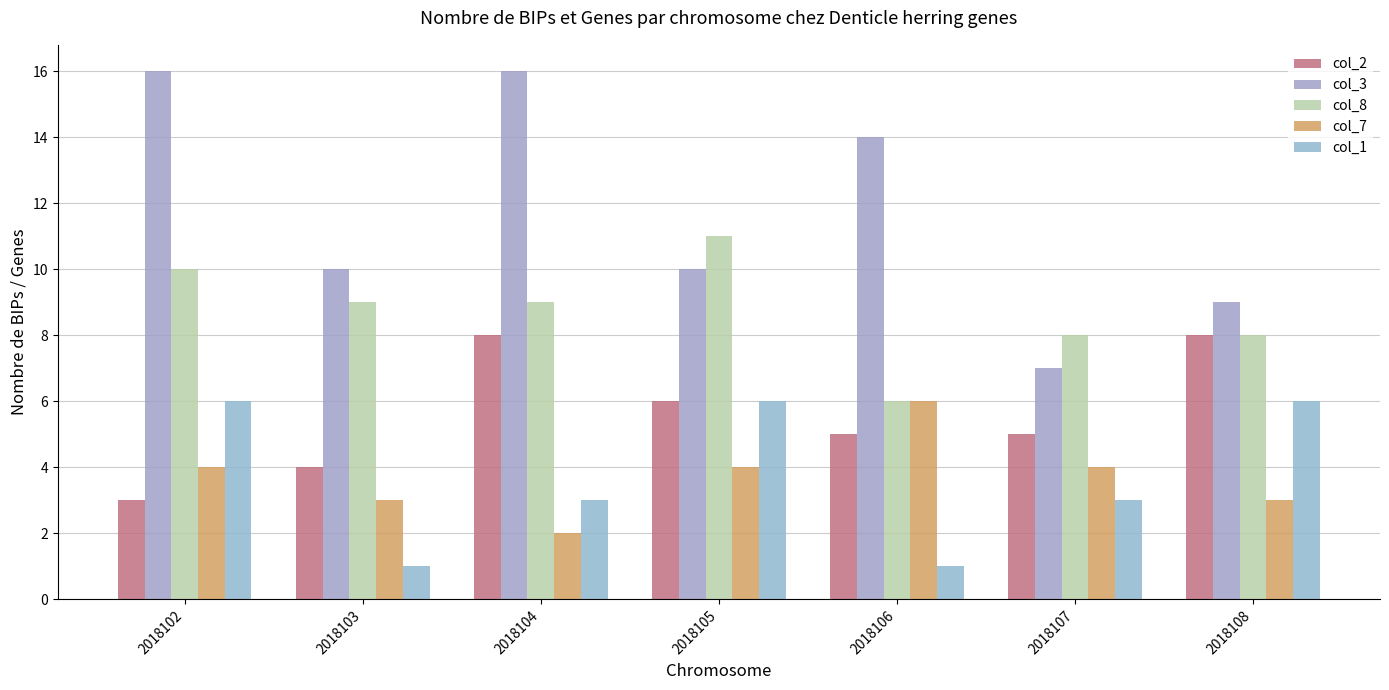

Where does the col_2 series first go above 5?

2018104